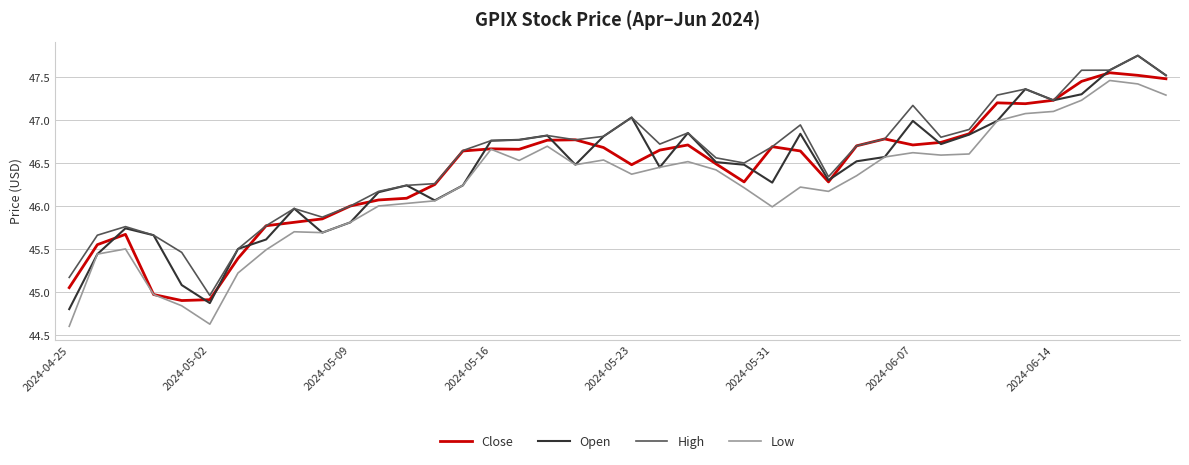

What is the minimum value shown in the chart?

44.6